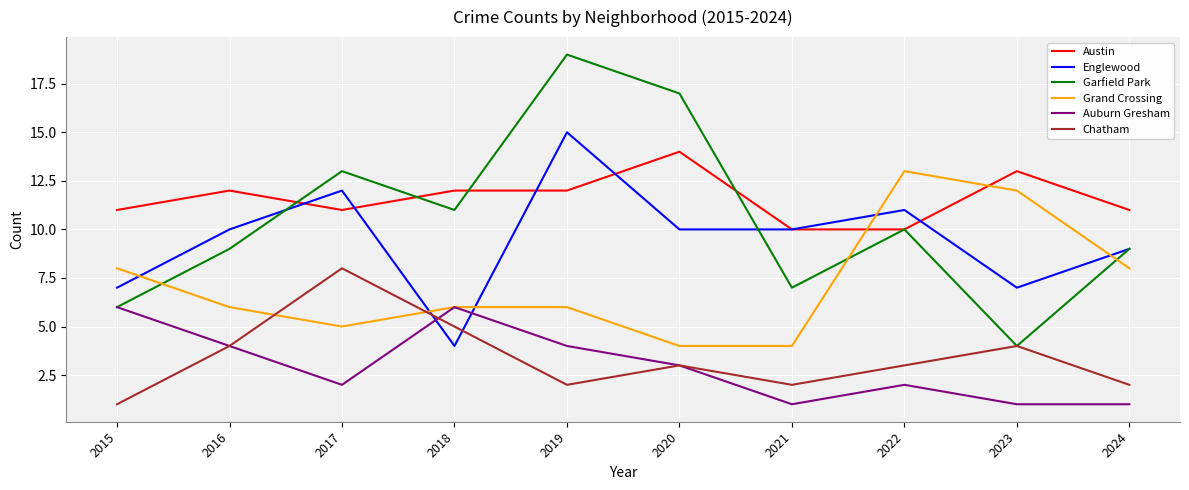

At which category is the sum across all series the highest?

2019